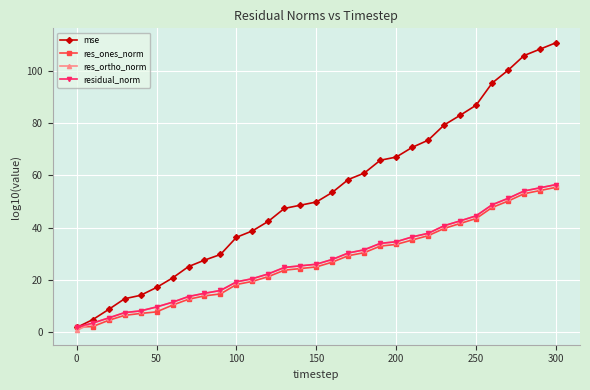

True or false: mse has more than 1 points higher than both neighbors.

False